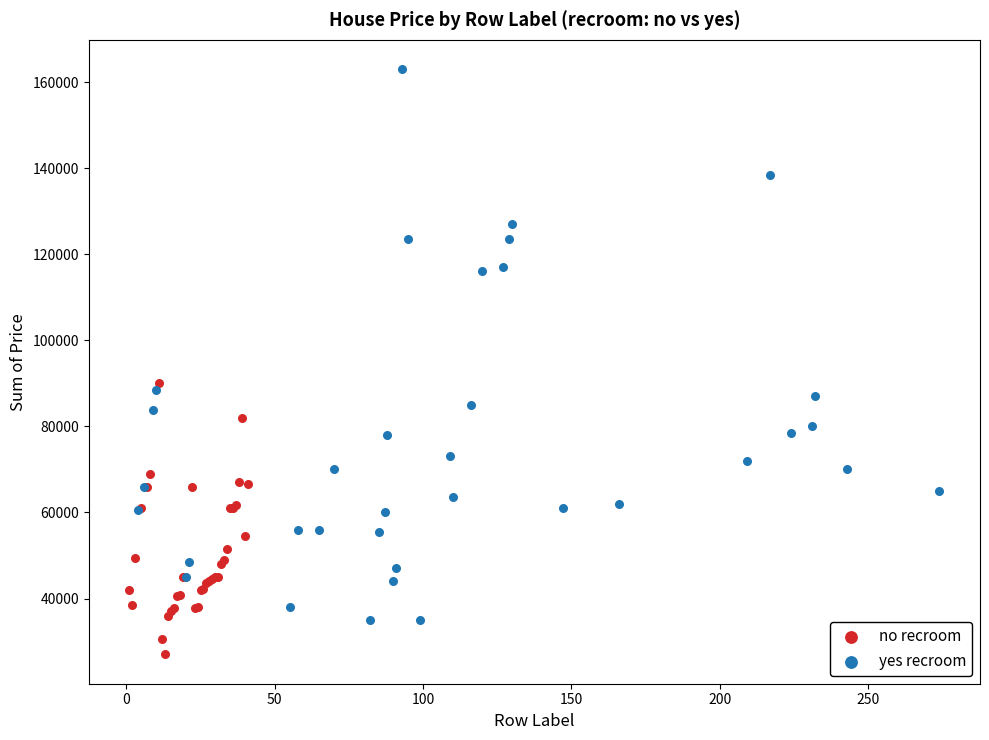

Which series contains the lowest Y value?

no recroom